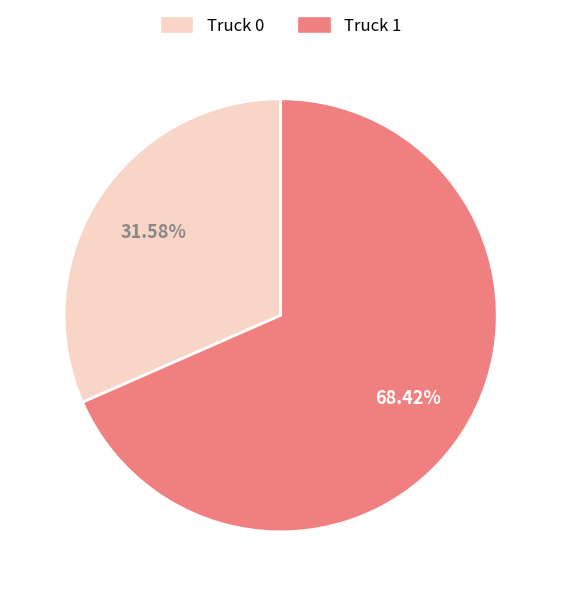

Is the sum of Truck 0 and Truck 1 greater than half?

Yes